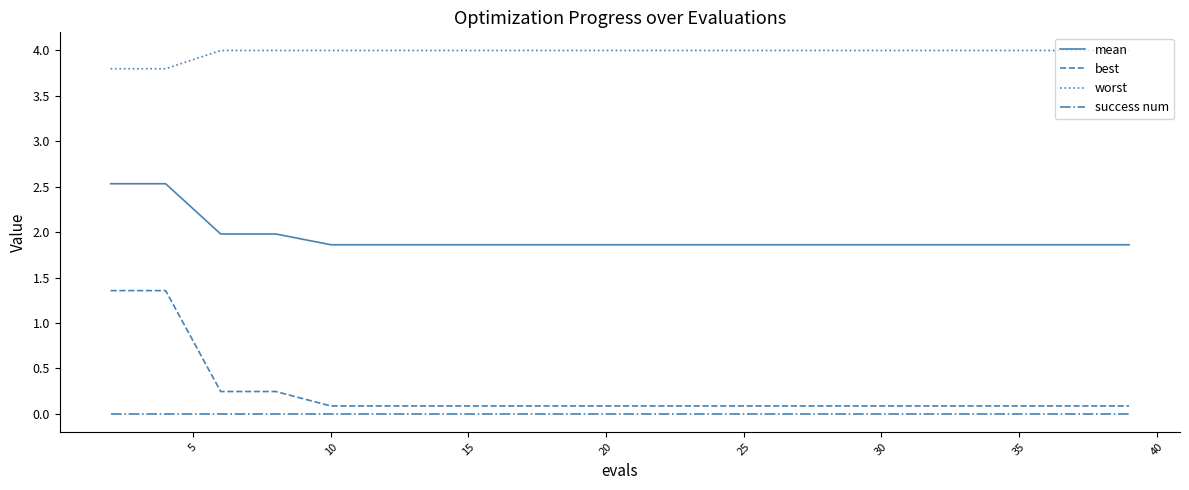

Which series has the largest total across all categories?

worst